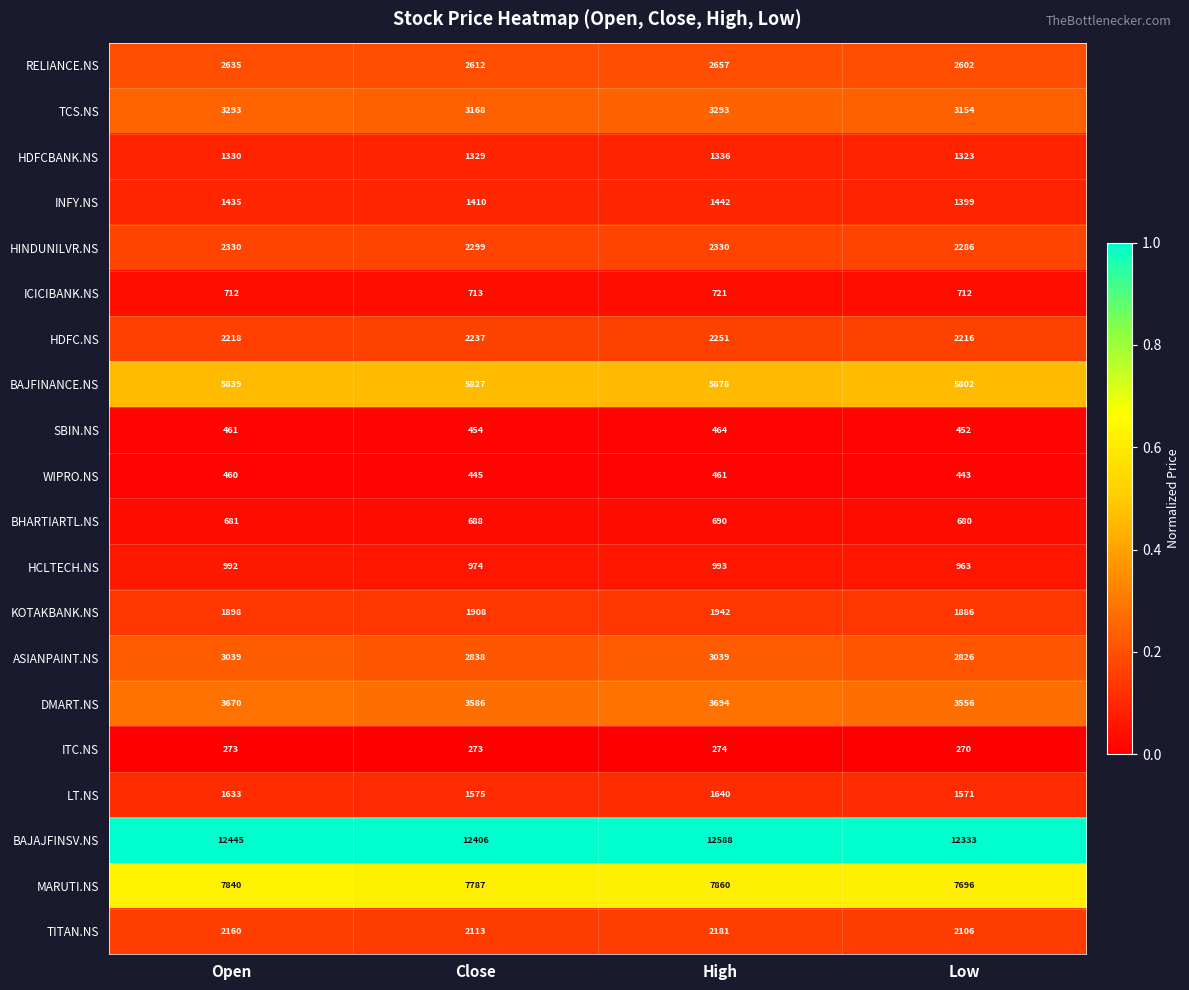

What is the maximum value for ITC.NS?

274